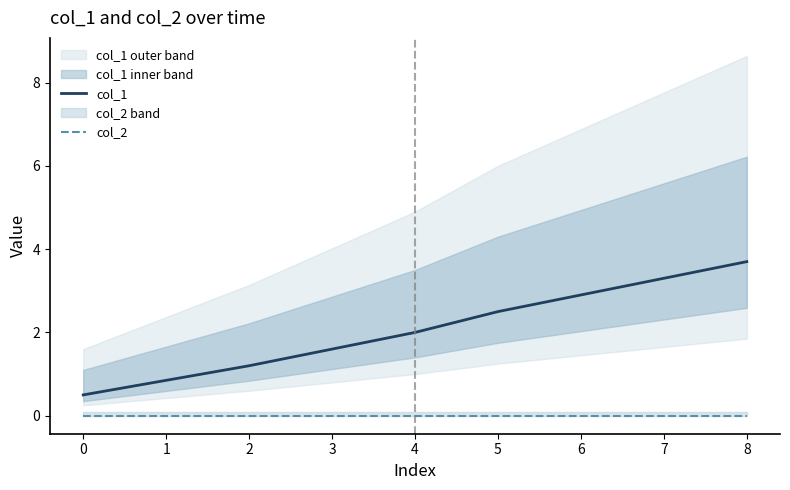

True or false: col_2 has a value of 0.0 at 5.

True